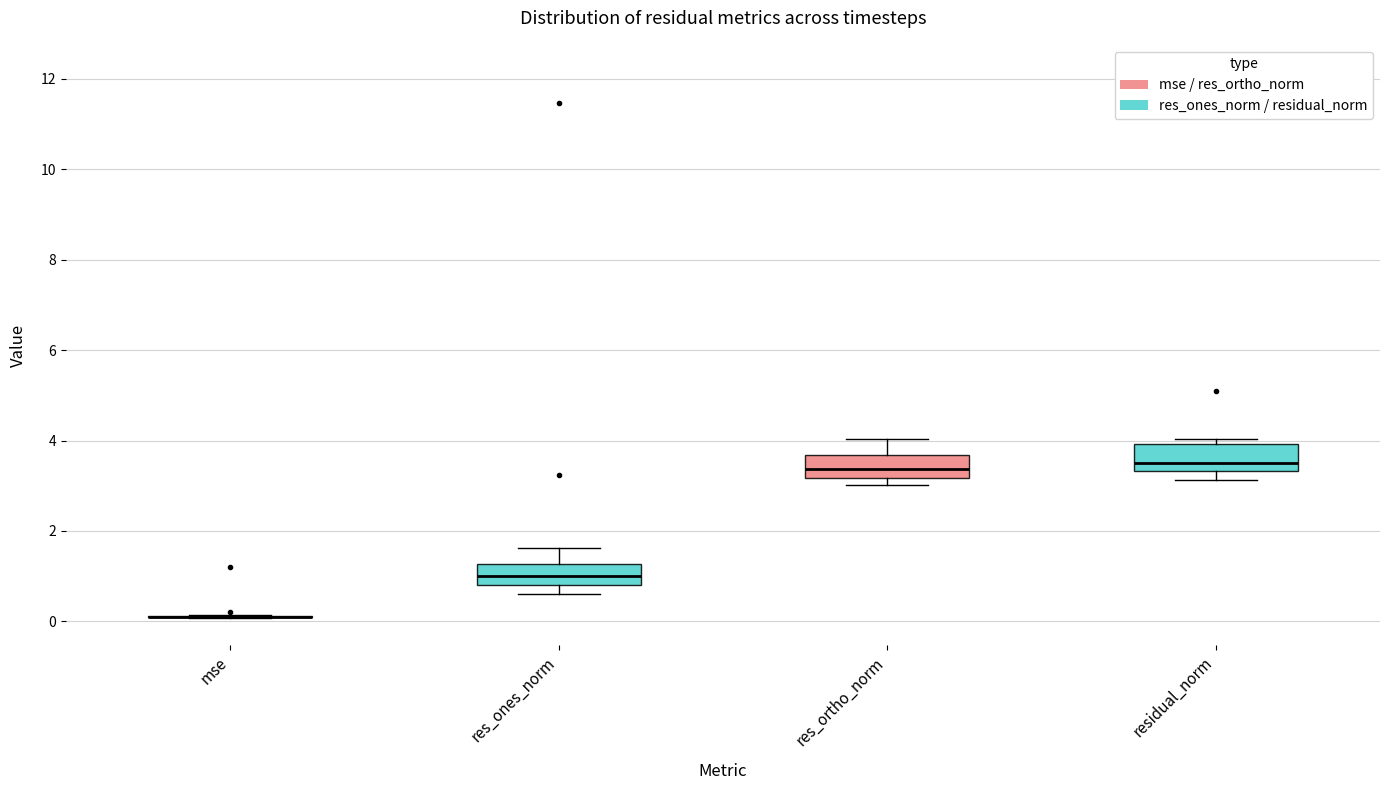

Where does the median line of the box for res_ones_norm sit on the y-axis? The values are not printed on the chart, so give them approximately, as read against the axis.

1.0